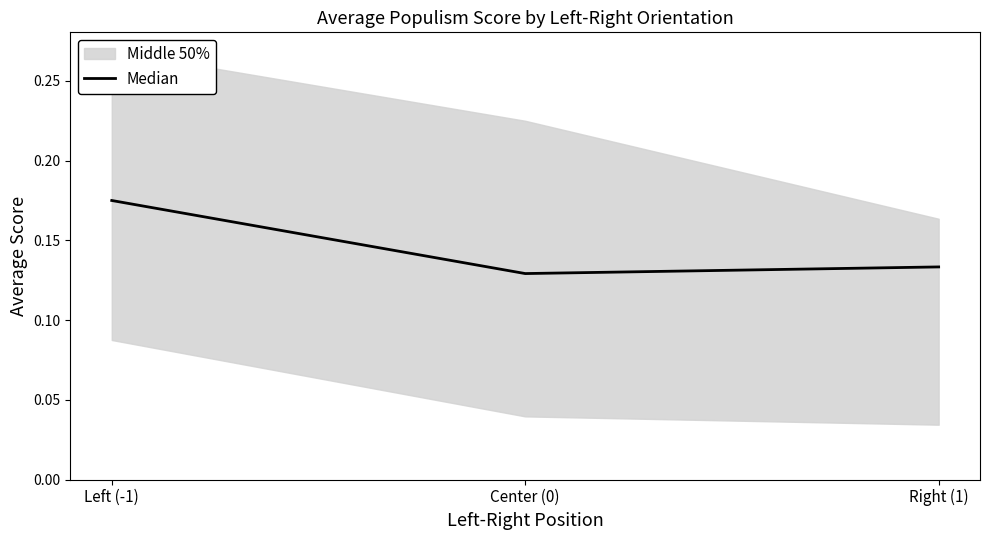

Rank the categories by value from highest to lowest.

Left (-1), Right (1), Center (0)